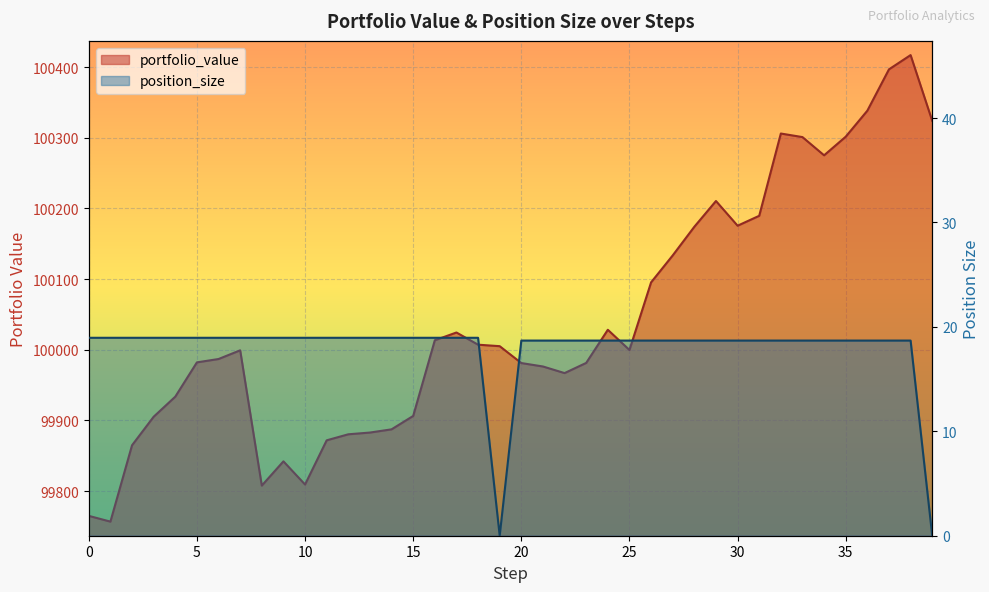

At how many categories does at least one series exceed 62507?

40